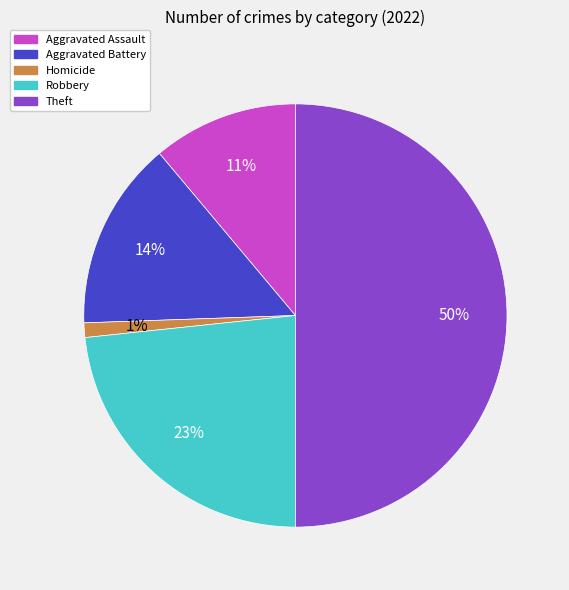

To the nearest percent, what is the difference between the largest and smallest slice percentages?

49%